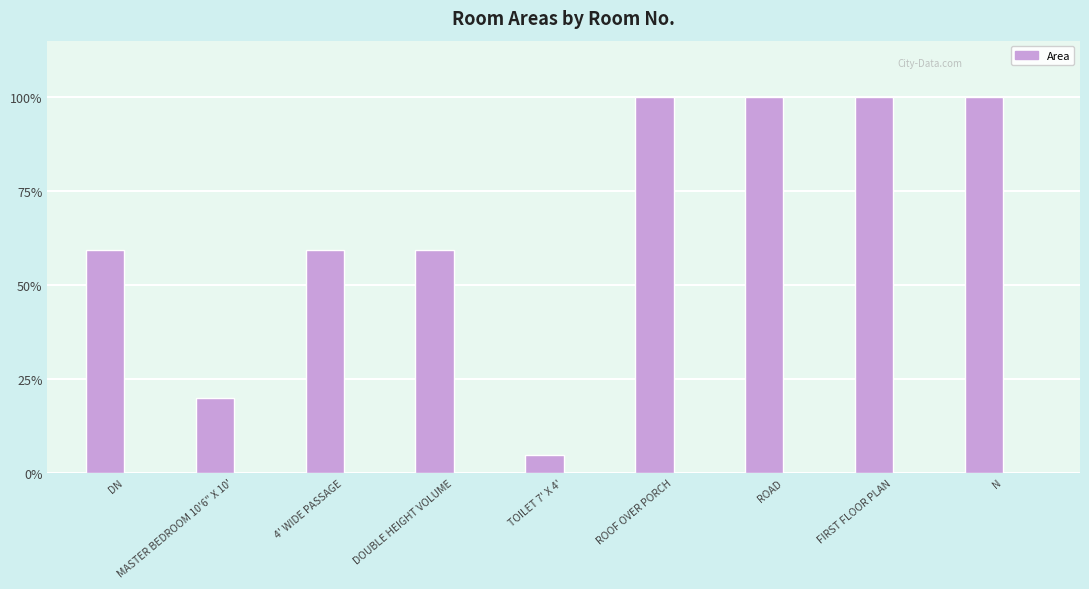

Does the chart contain any negative values?

No